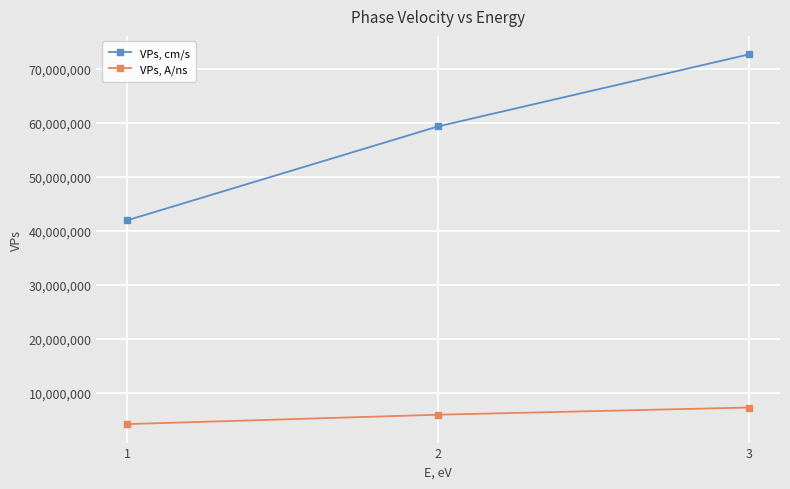

What is the difference between the maximum and second lowest values in the VPs, A/ns series?

1333876.4